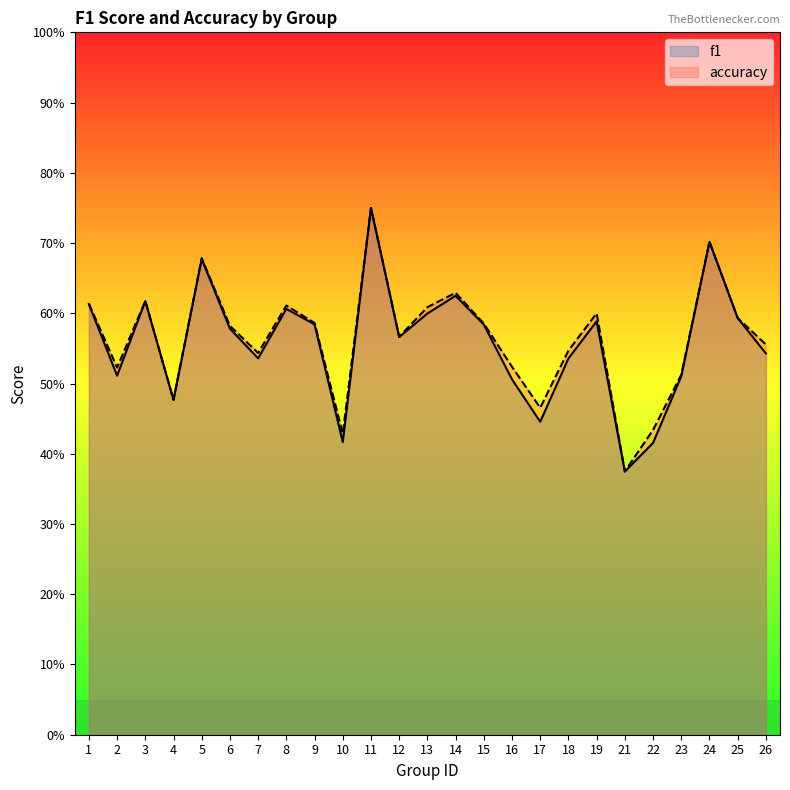

What is the sum of the f1 values at 11 and 10?

1.2